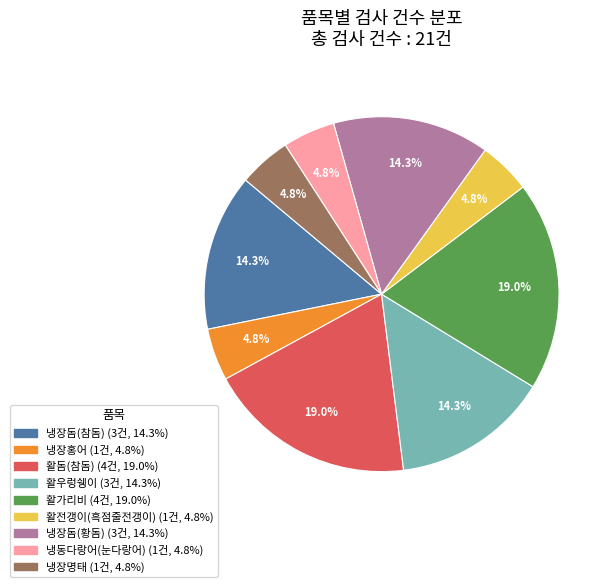

Combined, what portion of the pie is 활가리비 and 냉동다랑어(눈다랑어)?

23.8%